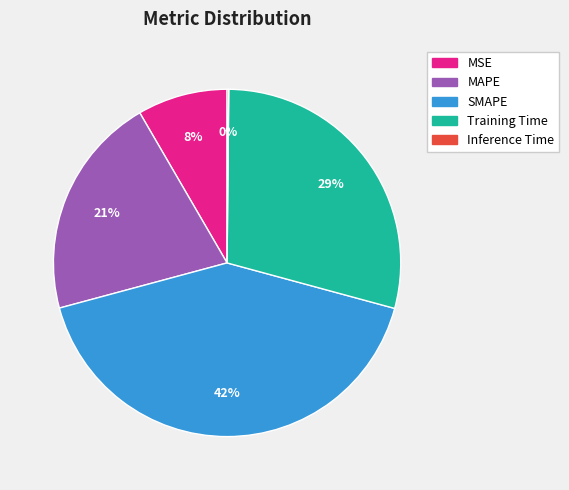

Which slice is the largest?

SMAPE